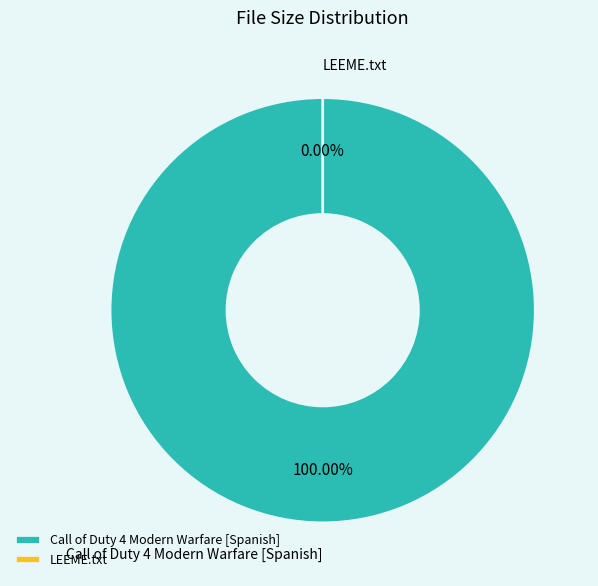

Does LEEME.txt account for over 50% of the chart?

Yes